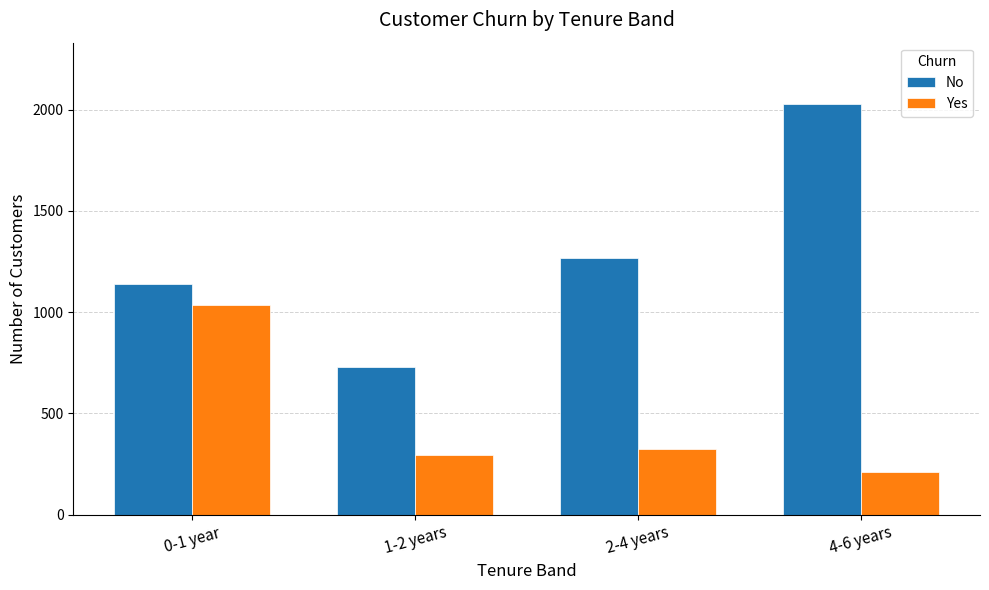

Rank the series by their maximum value, from lowest to highest.

Yes, No